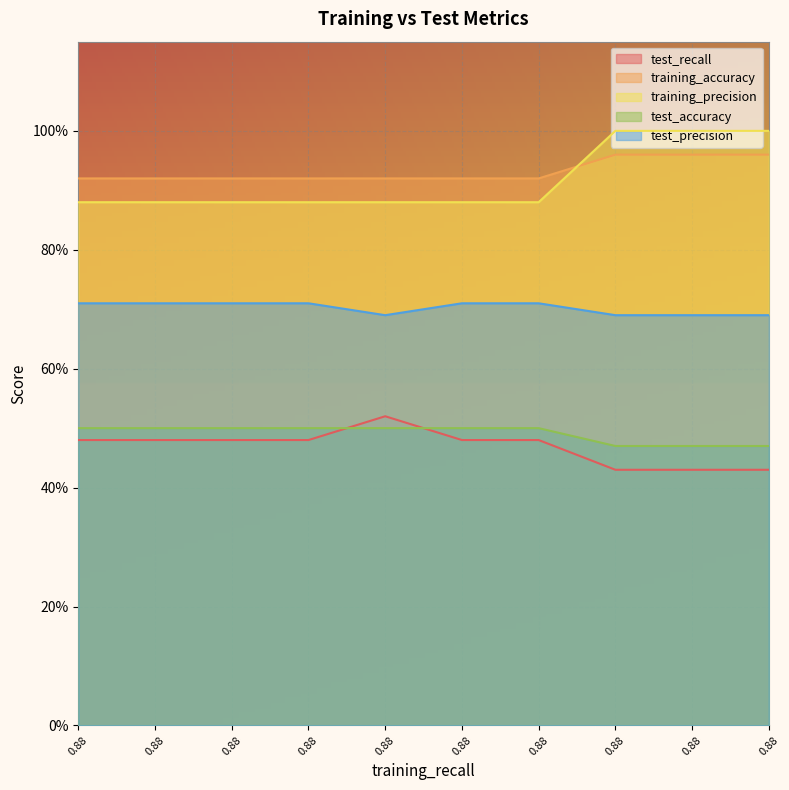

Reading left to right, list all the values displayed in this chart.

test_recall: 0.88=0.5	0.88=0.5	0.88=0.5	0.88=0.5	0.88=0.5	0.88=0.5	0.88=0.5	0.88=0.4	0.88=0.4	0.88=0.4
training_accuracy: 0.88=0.9	0.88=0.9	0.88=0.9	0.88=0.9	0.88=0.9	0.88=0.9	0.88=0.9	0.88=1.0	0.88=1.0	0.88=1.0
training_precision: 0.88=0.9	0.88=0.9	0.88=0.9	0.88=0.9	0.88=0.9	0.88=0.9	0.88=0.9	0.88=1.0	0.88=1.0	0.88=1.0
test_accuracy: 0.88=0.5	0.88=0.5	0.88=0.5	0.88=0.5	0.88=0.5	0.88=0.5	0.88=0.5	0.88=0.5	0.88=0.5	0.88=0.5
test_precision: 0.88=0.7	0.88=0.7	0.88=0.7	0.88=0.7	0.88=0.7	0.88=0.7	0.88=0.7	0.88=0.7	0.88=0.7	0.88=0.7